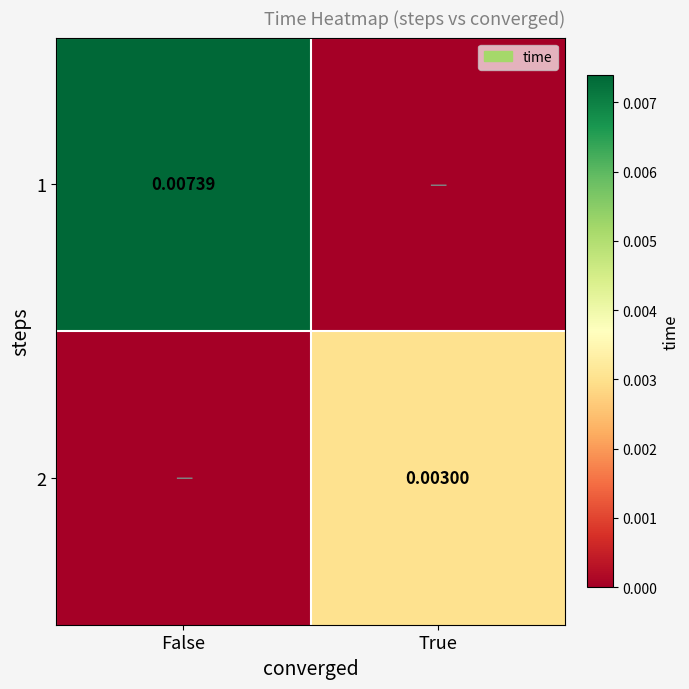

List the labels in order of 1 value, largest first.

False, True